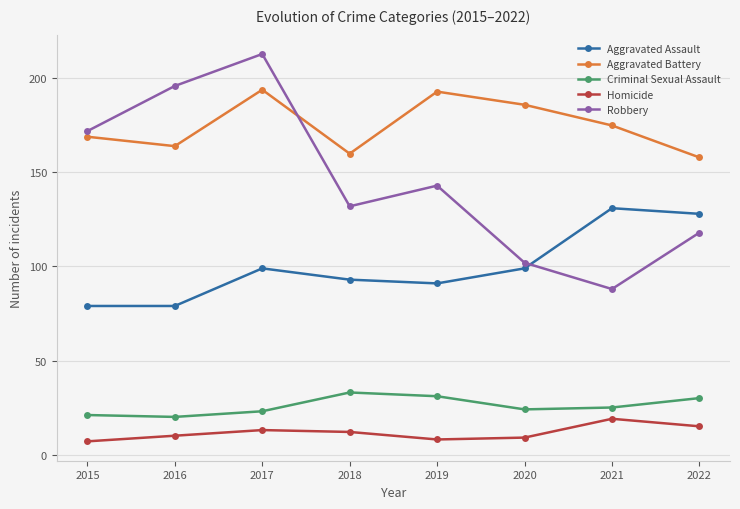

What is the value of the Homicide point at the 1st from the left?

7